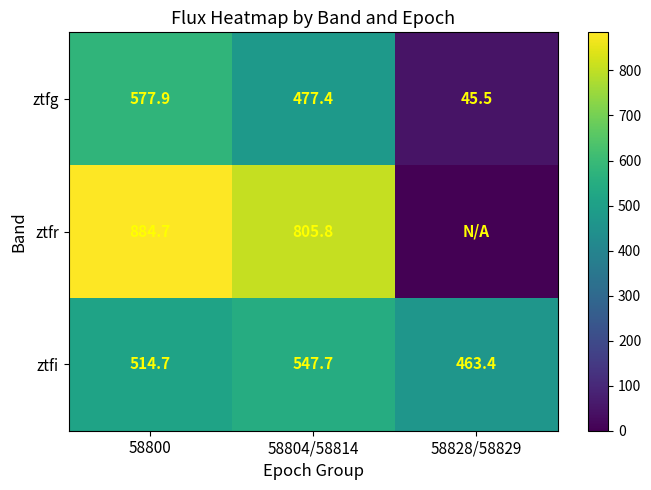

What is the difference between the maximum and second lowest values in the ztfg series?

100.5